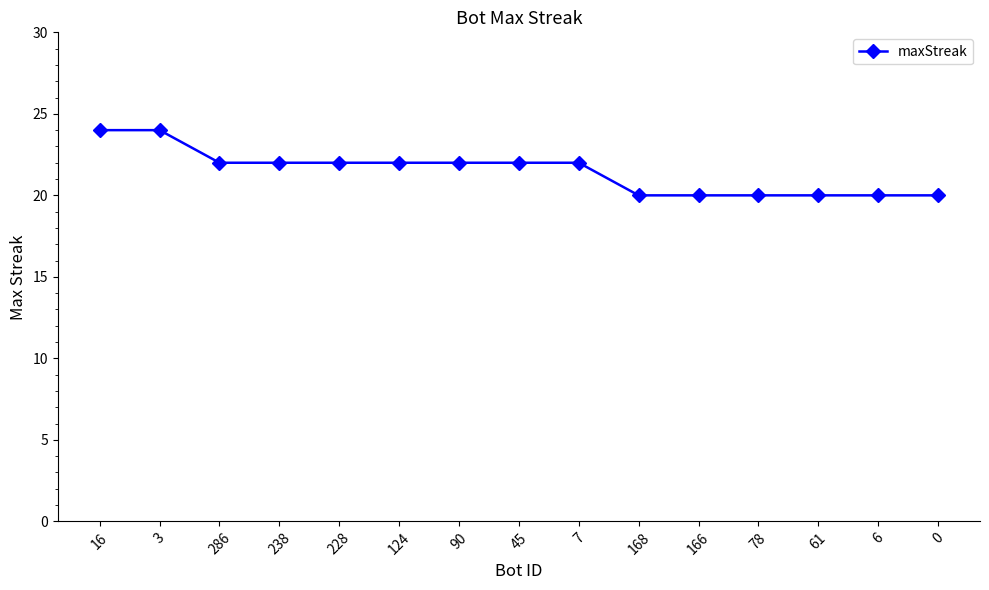

What is the difference between the maximum and minimum values?

4